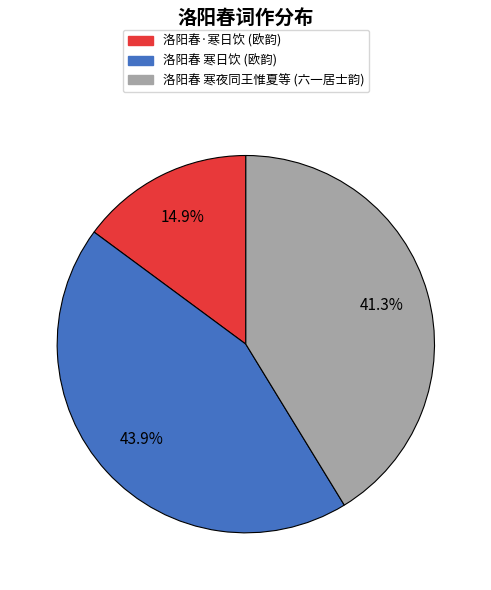

Is there a majority slice in this chart?

No